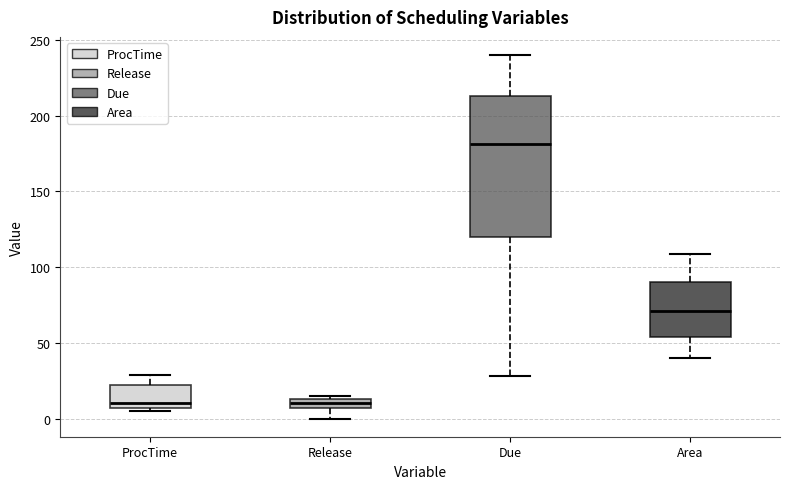

Which box is the tallest, from its lower edge to its upper edge?

Due